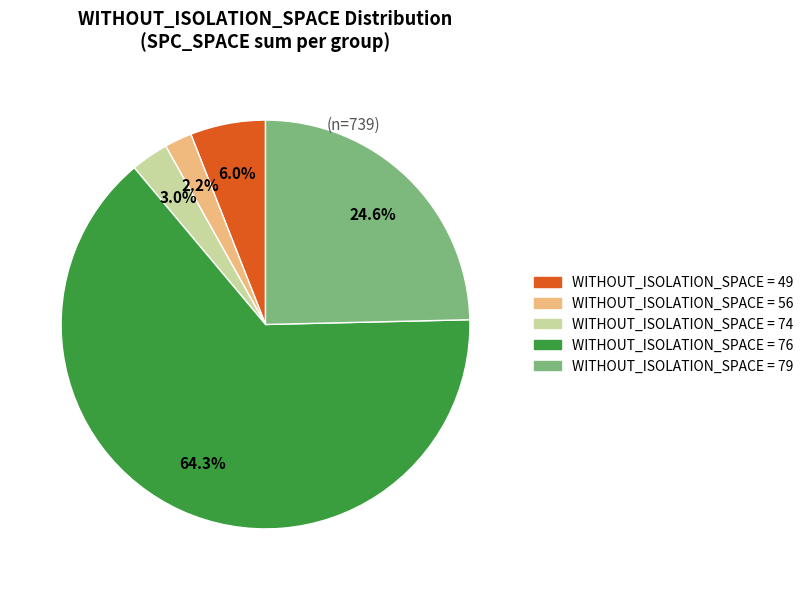

Is there a majority slice in this chart?

Yes